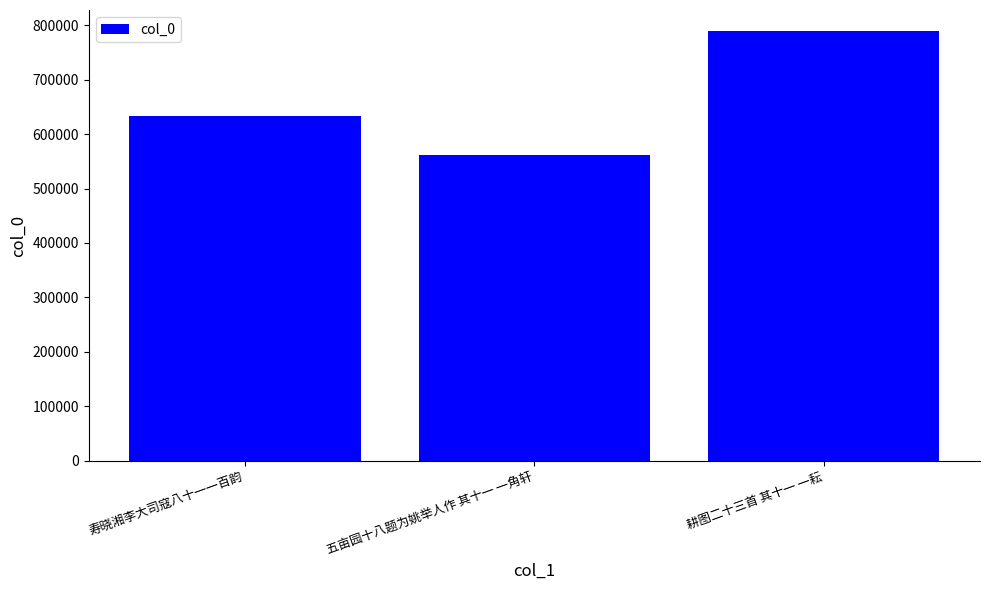

Is it true that the value at 五亩园十八题为姚举人作 其十一 一角轩 is 172881?

False